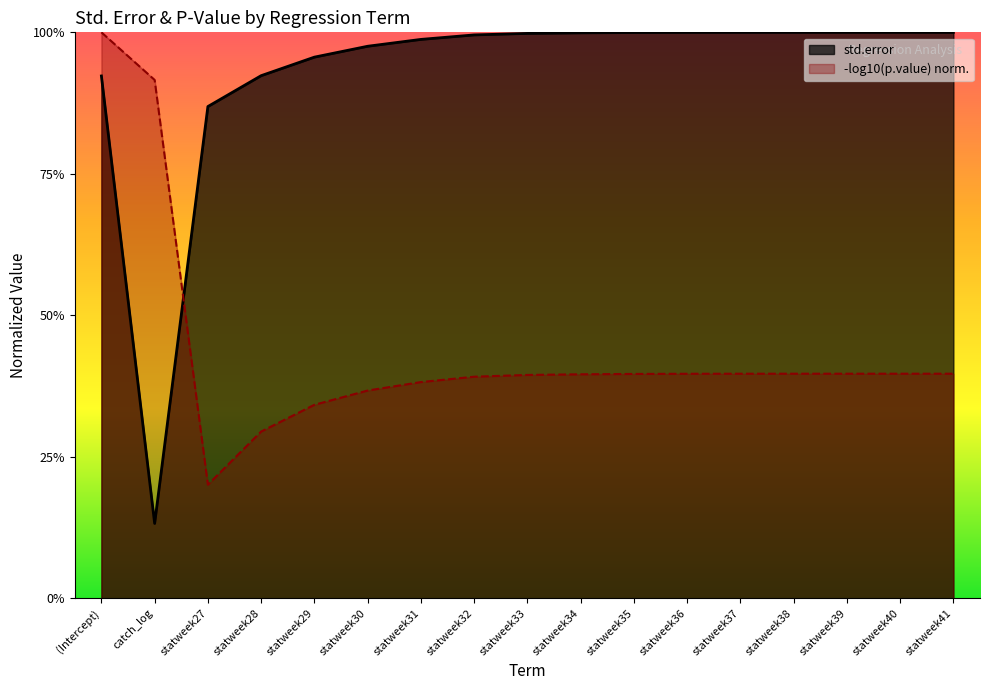

What is the maximum value shown in the chart?

1.0